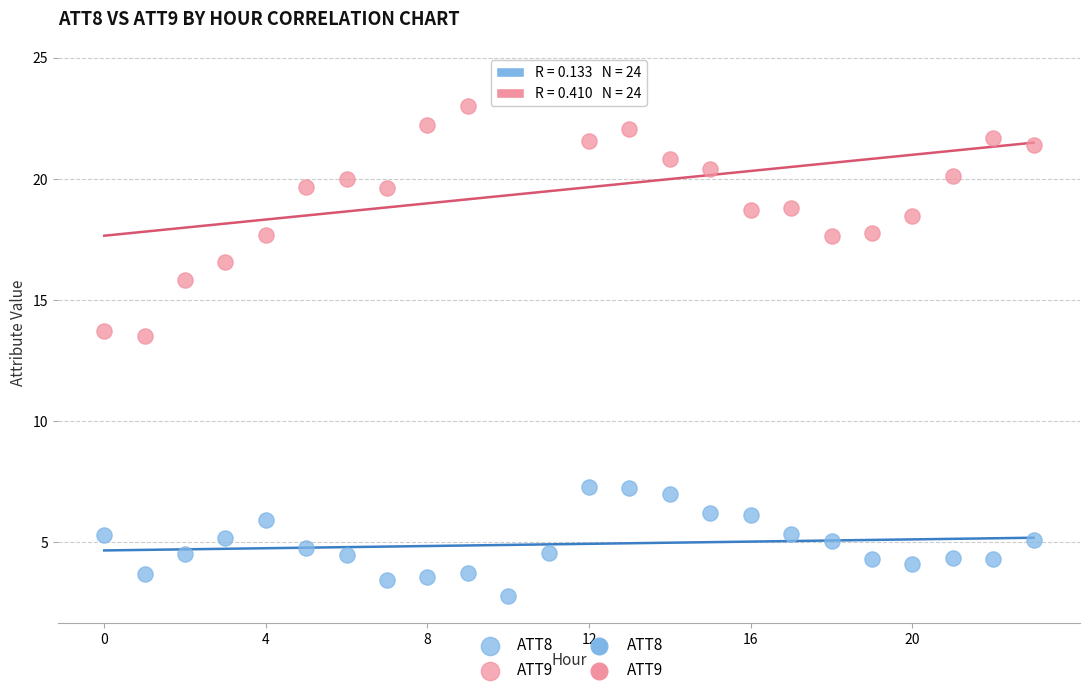

Across all data points, what is the range of Y values (max minus min)?

21.8